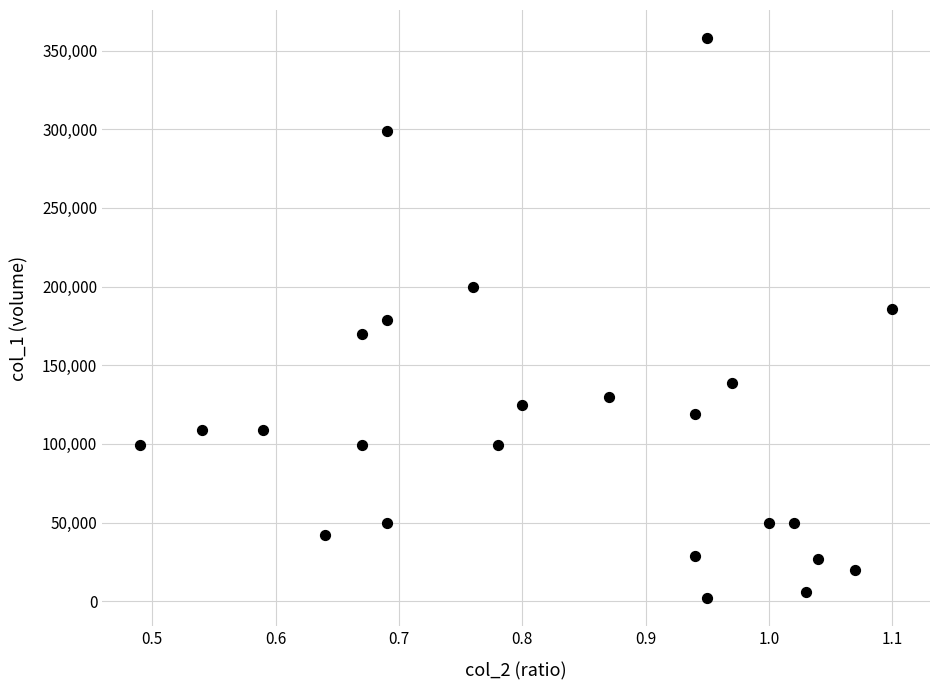

What is the range of Y values (max minus min)?

356000